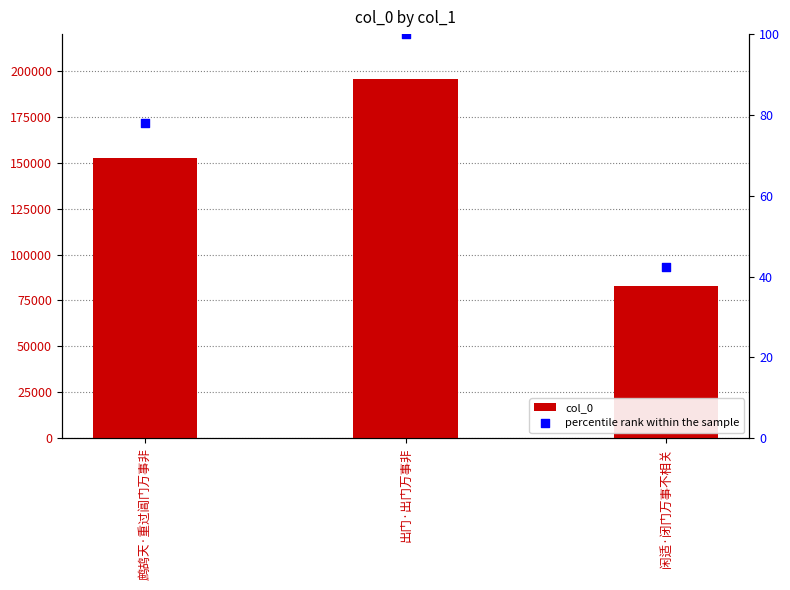

What is the total value across all series at 鹧鸪天·重过阊门万事非?

152652.0